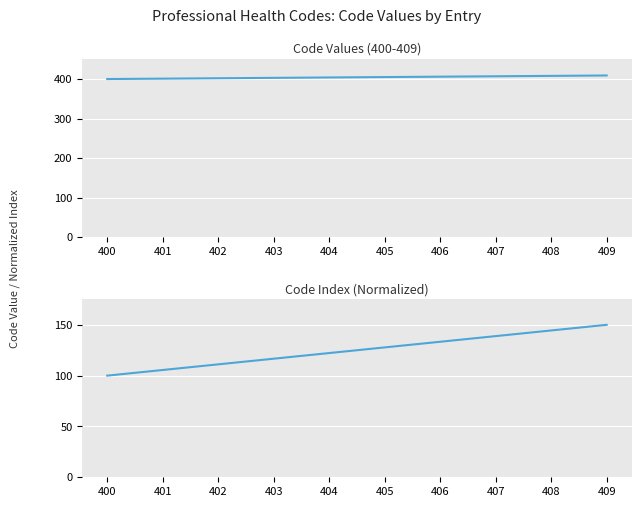

What are all the series names shown in the legend?

Code, Code Index